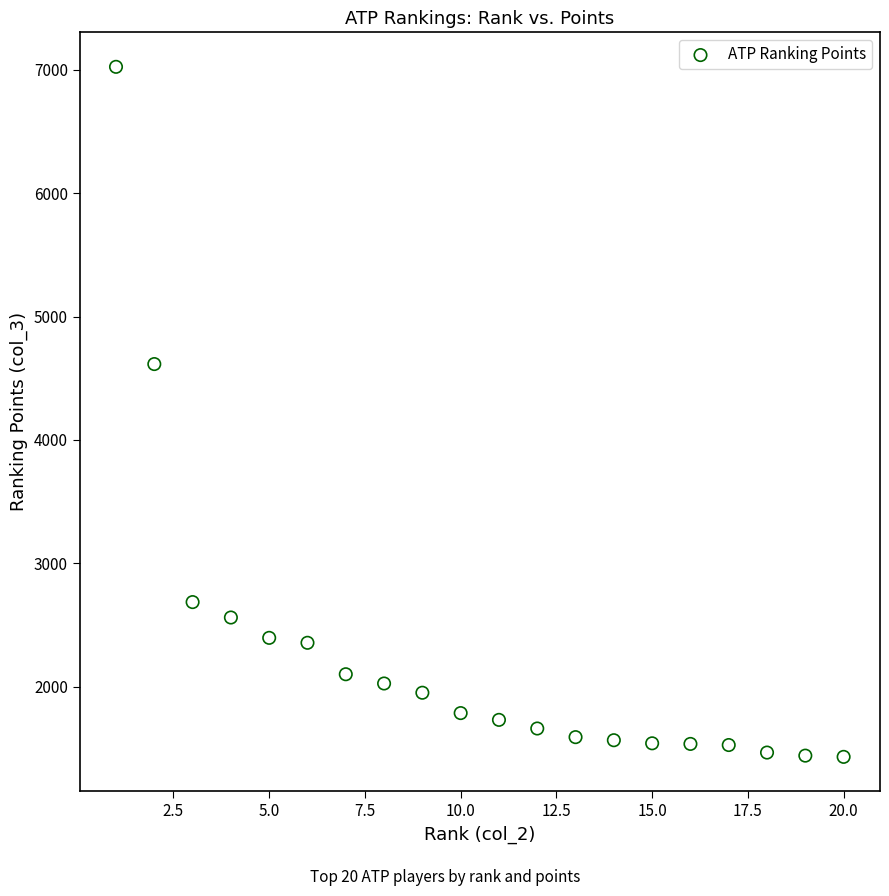

What Y value in the scatter plot is closest to 4227?

4615